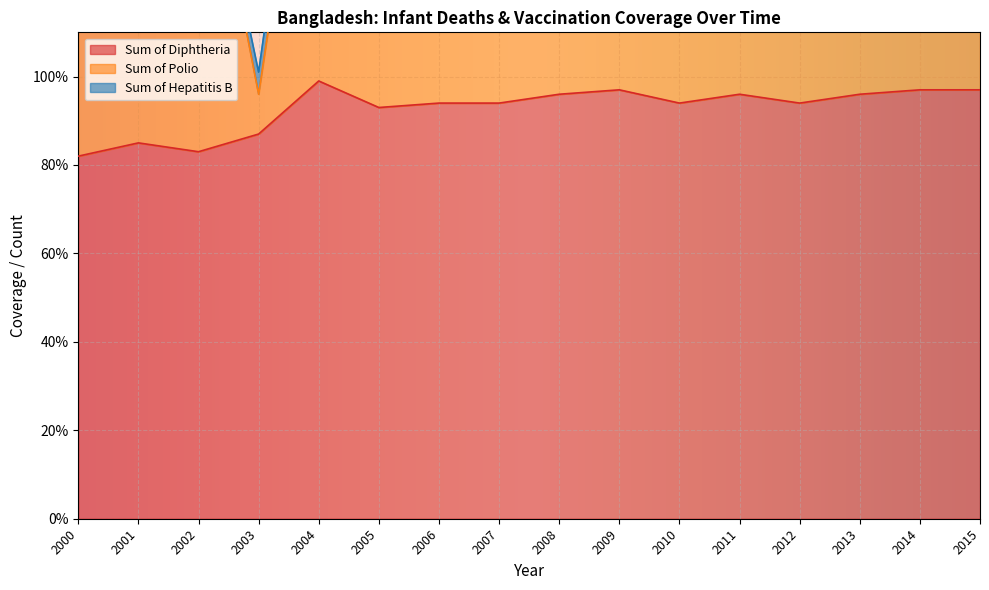

What is the difference between the Sum of Diphtheria values at 2015 and 2006?

3